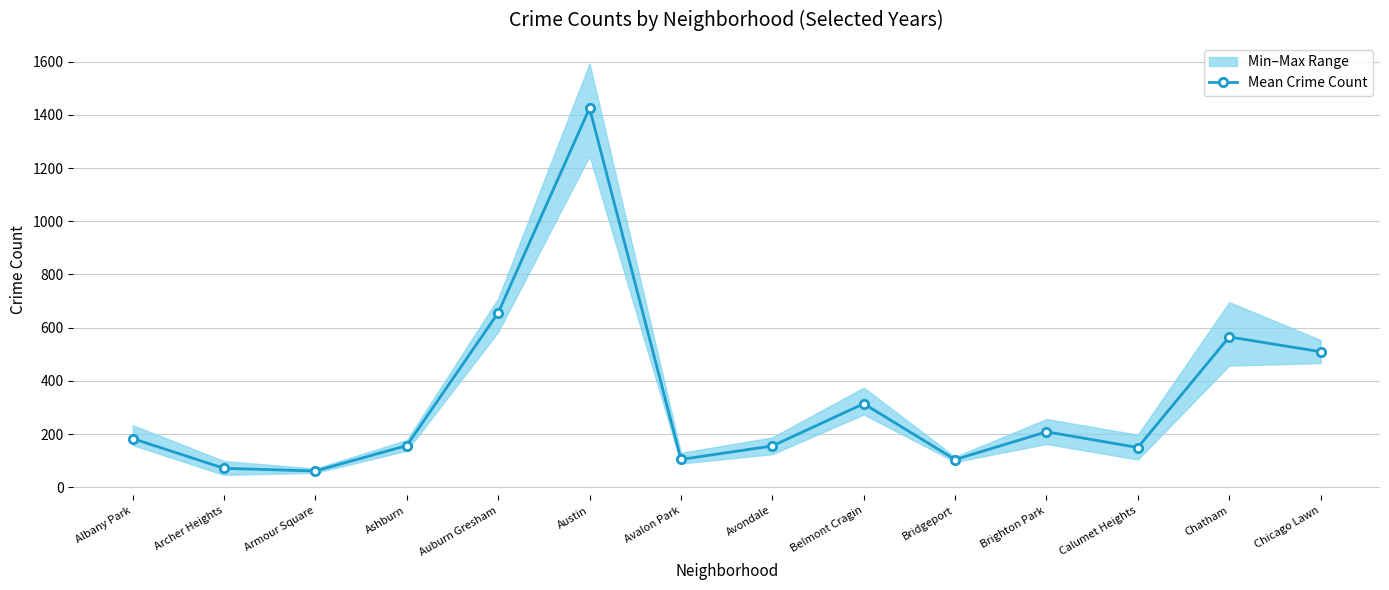

What is the difference between the values at Armour Square and Chatham?

503.7